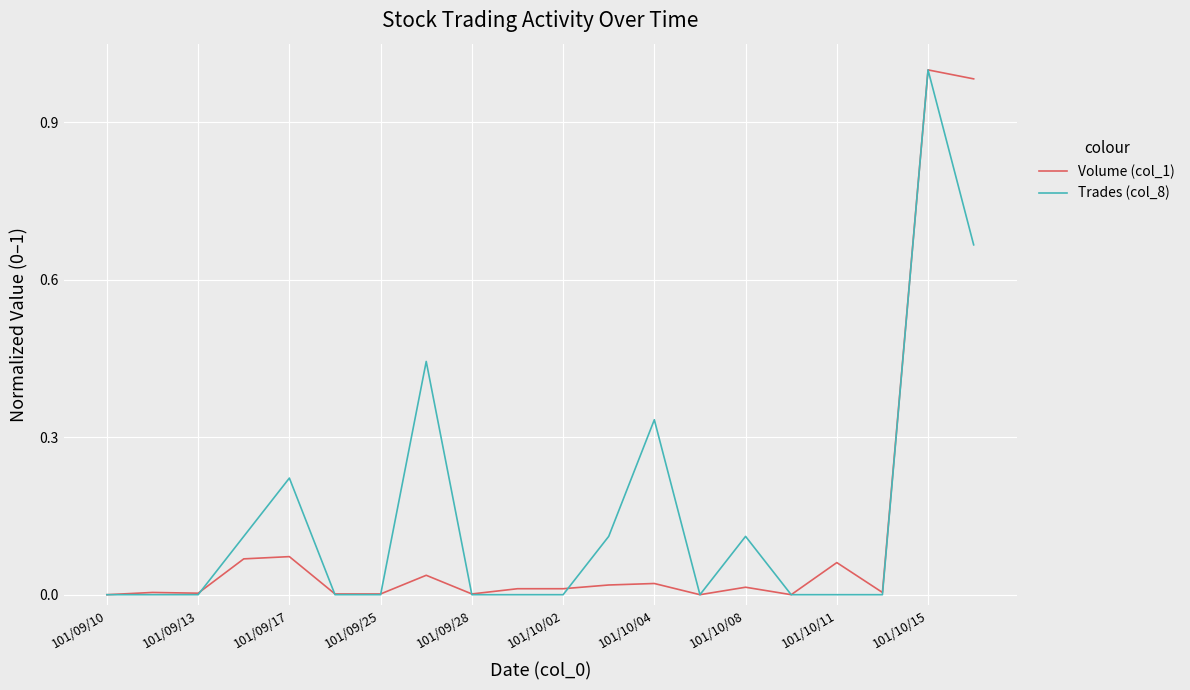

Which category has the highest value across all series?

101/10/15